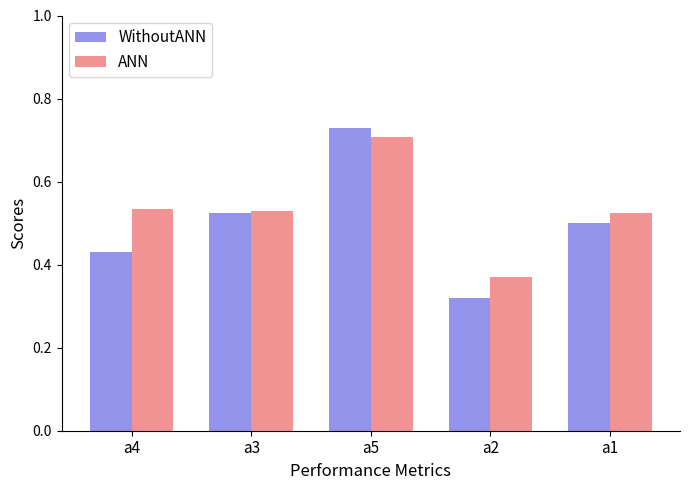

How many data points does each series have?

5